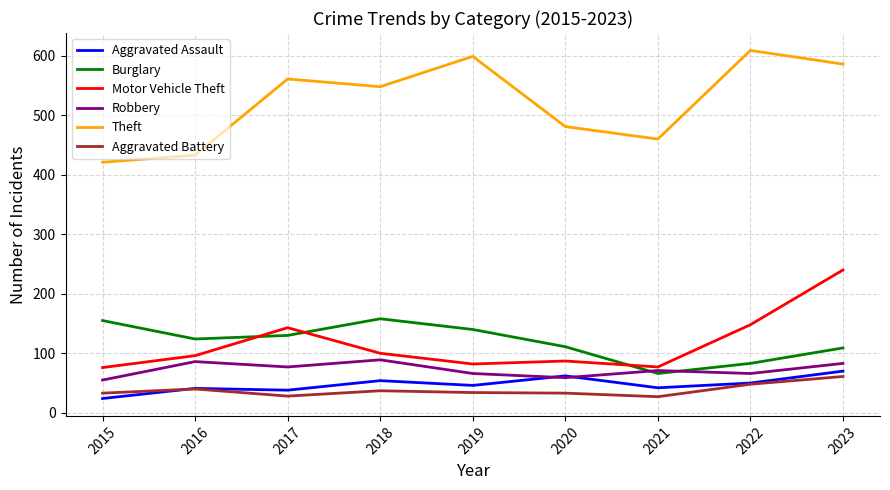

At which category is the sum across all series the highest?

2023